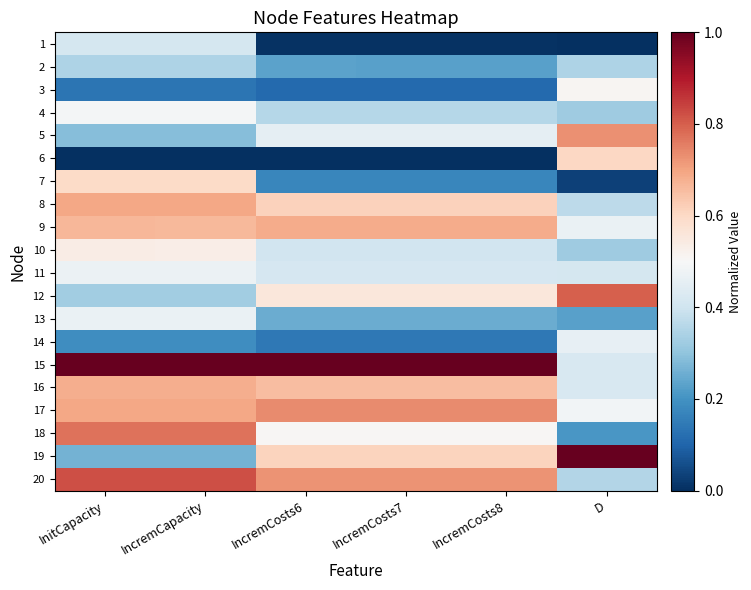

What is the total value across all series at IncremCosts7?

8.6